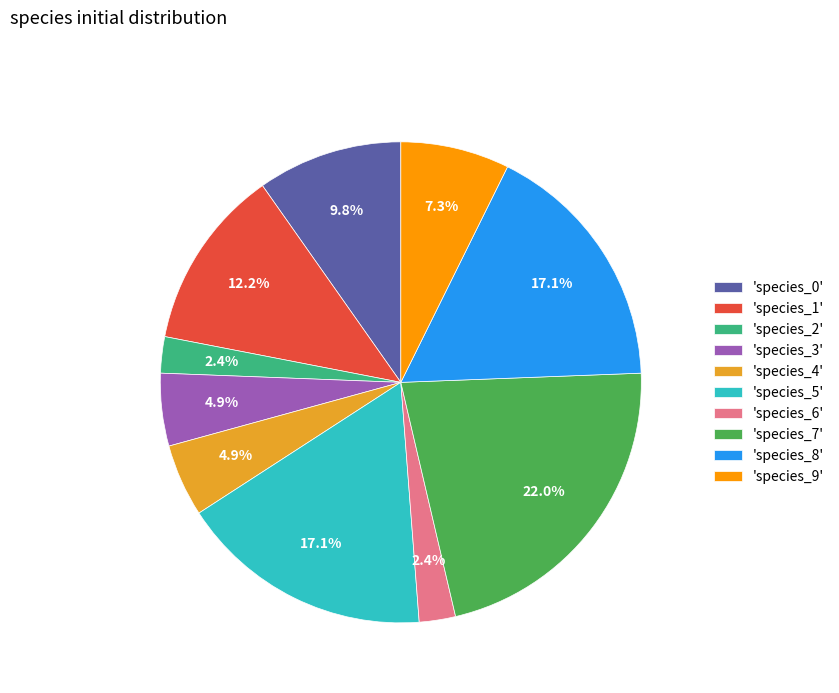

Is there any slice that represents more than half of the pie?

No